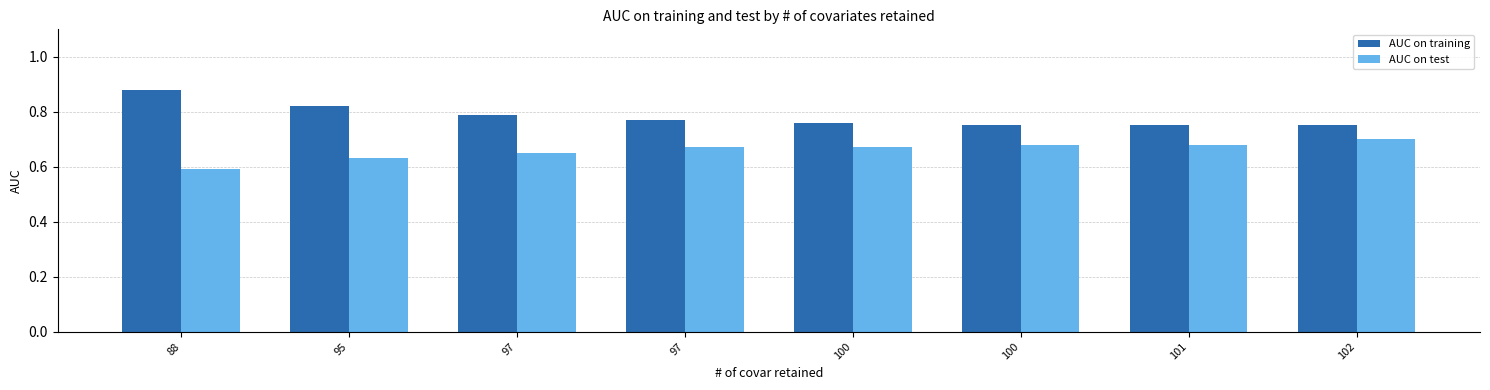

Which series has the largest total across all categories?

AUC on training